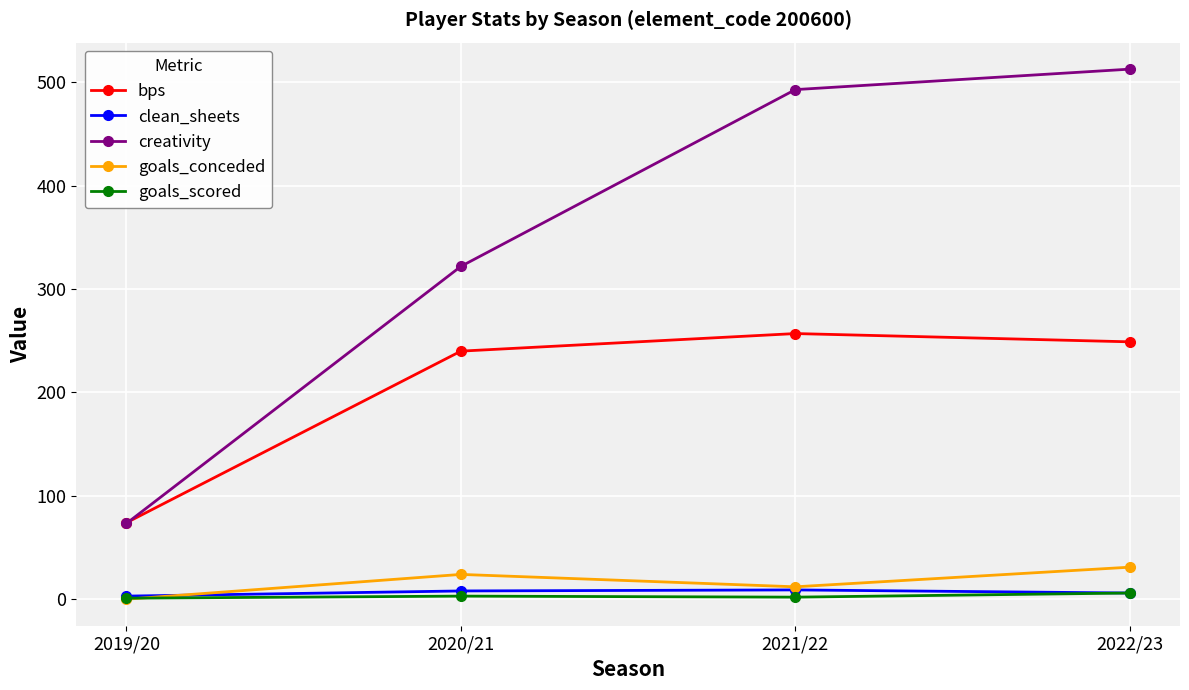

Does the chart display data point markers on the line(s)?

Yes